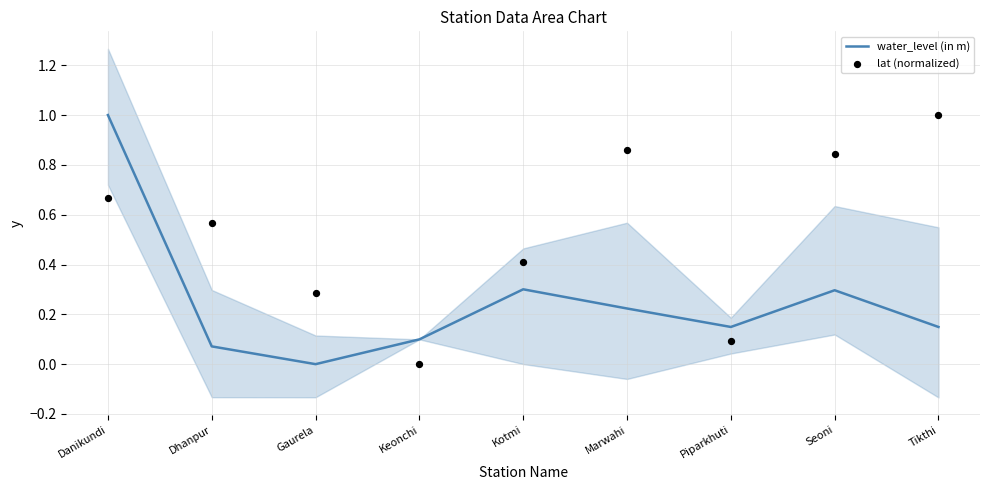

Which series has the largest total across all categories?

lat (normalized)